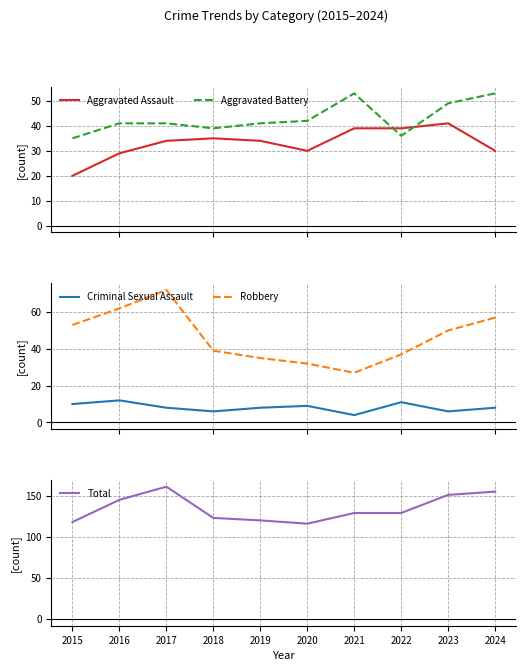

True or false: Aggravated Assault has a value of 20 at 2022.

False